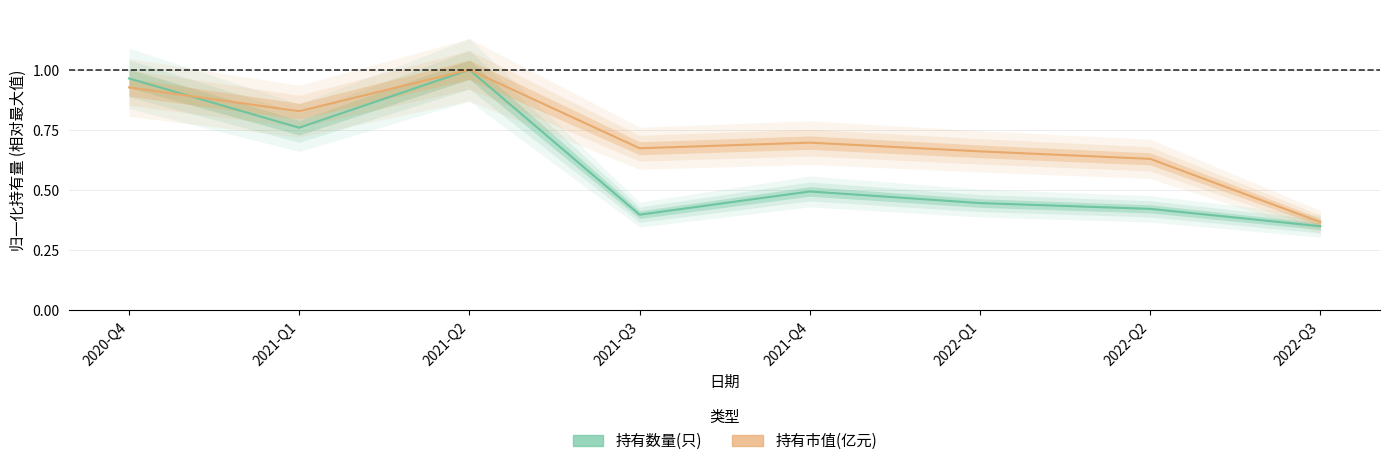

Which category has the lowest value across all series?

2022-Q3